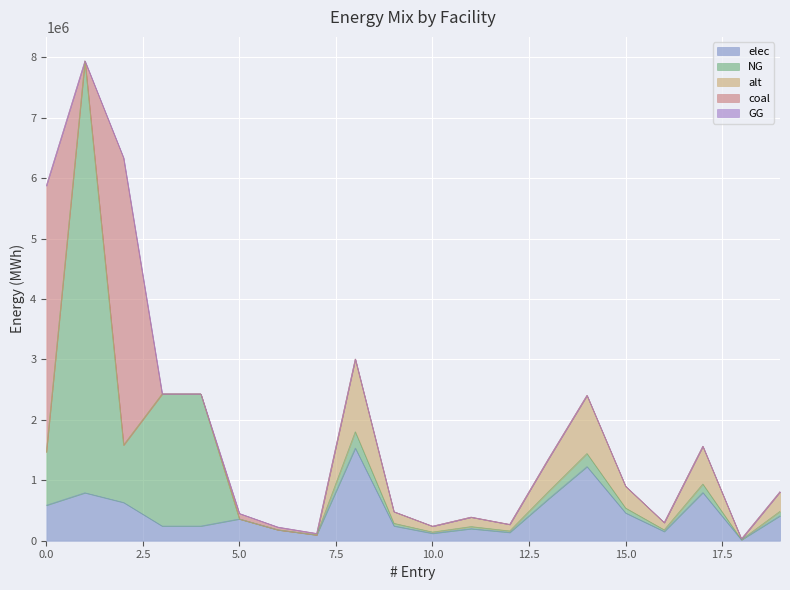

Reading left to right, what are all the values shown in this chart?

elec: voest Linz A=587464.1	voest Linz B=793870.4	voest Linz C=633585.7	voest Donawitz A=242990.7	voest Donawitz B=242990.7	Marienhütte Graz=360800.0	Böhler Edelstahl Kapfenberg=180400.0	Breitendorf Edelstahl Mitterdorf=96800.0	Sappi Gratkorn=1533400.0	AustroCell Hallein=245344.0	Brigl&Bergmeister=122672.0	Essity Austria=199342.0	Dr. Franz Feuerstein=138006.0	W. Hamburger=690030.0	Laakirchen Papier=1226720.0	Lenzing=460020.0	Lenzing Papier=153340.0	Mayr-Meinhof Karton=797368.0	Merckens Karton- und Pappenfabrik=15334.0	Mondi Frantschach=414018.0
NG: voest Linz A=881196.1	voest Linz B=7144833.3	voest Linz C=950378.6	voest Donawitz A=2186916.7	voest Donawitz B=2186916.7	Marienhütte Graz=0.0	Böhler Edelstahl Kapfenberg=0.0	Breitendorf Edelstahl Mitterdorf=0.0	Sappi Gratkorn=270600.0	AustroCell Hallein=43296.0	Brigl&Bergmeister=21648.0	Essity Austria=35178.0	Dr. Franz Feuerstein=24354.0	W. Hamburger=121770.0	Laakirchen Papier=216480.0	Lenzing=81180.0	Lenzing Papier=27060.0	Mayr-Meinhof Karton=140712.0	Merckens Karton- und Pappenfabrik=2706.0	Mondi Frantschach=73062.0
alt: voest Linz A=0.0	voest Linz B=0.0	voest Linz C=0.0	voest Donawitz A=0.0	voest Donawitz B=0.0	Marienhütte Graz=0.0	Böhler Edelstahl Kapfenberg=0.0	Breitendorf Edelstahl Mitterdorf=0.0	Sappi Gratkorn=1202666.7	AustroCell Hallein=192426.7	Brigl&Bergmeister=96213.3	Essity Austria=156346.7	Dr. Franz Feuerstein=108240.0	W. Hamburger=541200.0	Laakirchen Papier=962133.3	Lenzing=360800.0	Lenzing Papier=120266.7	Mayr-Meinhof Karton=625386.7	Merckens Karton- und Pappenfabrik=12026.7	Mondi Frantschach=324720.0
coal: voest Linz A=4405980.6	voest Linz B=0.0	voest Linz C=4751892.8	voest Donawitz A=0.0	voest Donawitz B=0.0	Marienhütte Graz=90200.0	Böhler Edelstahl Kapfenberg=45100.0	Breitendorf Edelstahl Mitterdorf=24200.0	Sappi Gratkorn=0.0	AustroCell Hallein=0.0	Brigl&Bergmeister=0.0	Essity Austria=0.0	Dr. Franz Feuerstein=0.0	W. Hamburger=0.0	Laakirchen Papier=0.0	Lenzing=0.0	Lenzing Papier=0.0	Mayr-Meinhof Karton=0.0	Merckens Karton- und Pappenfabrik=0.0	Mondi Frantschach=0.0
GG: voest Linz A=0.0	voest Linz B=0.0	voest Linz C=0.0	voest Donawitz A=0.0	voest Donawitz B=0.0	Marienhütte Graz=0.0	Böhler Edelstahl Kapfenberg=0.0	Breitendorf Edelstahl Mitterdorf=0.0	Sappi Gratkorn=0.0	AustroCell Hallein=0.0	Brigl&Bergmeister=0.0	Essity Austria=0.0	Dr. Franz Feuerstein=0.0	W. Hamburger=0.0	Laakirchen Papier=0.0	Lenzing=0.0	Lenzing Papier=0.0	Mayr-Meinhof Karton=0.0	Merckens Karton- und Pappenfabrik=0.0	Mondi Frantschach=0.0